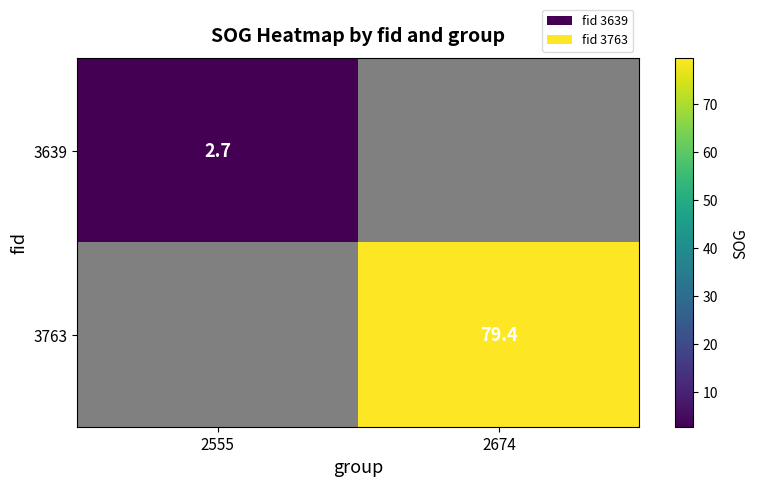

Is the value of 3639 at 2555 greater than the value of 3763 at 2674?

No